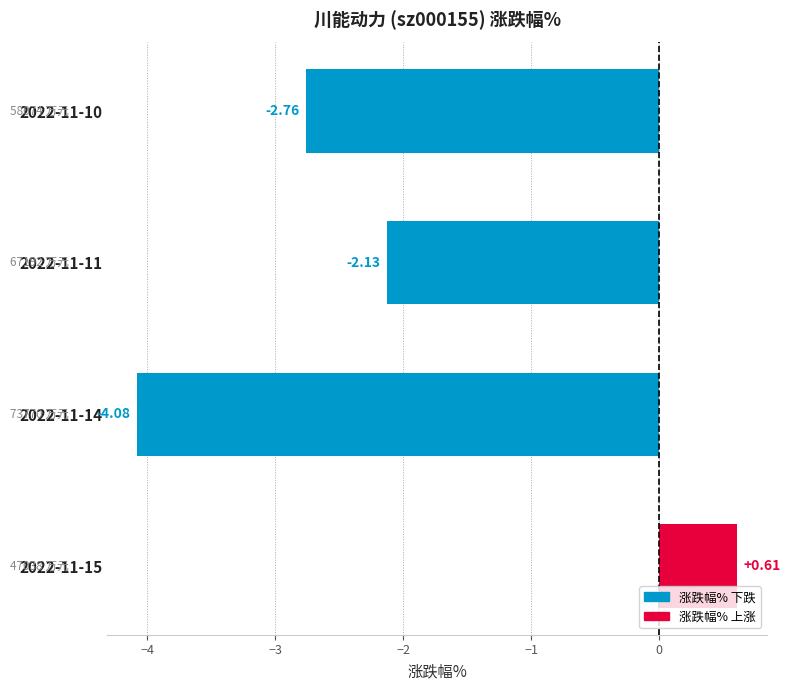

How many positive values are there?

1